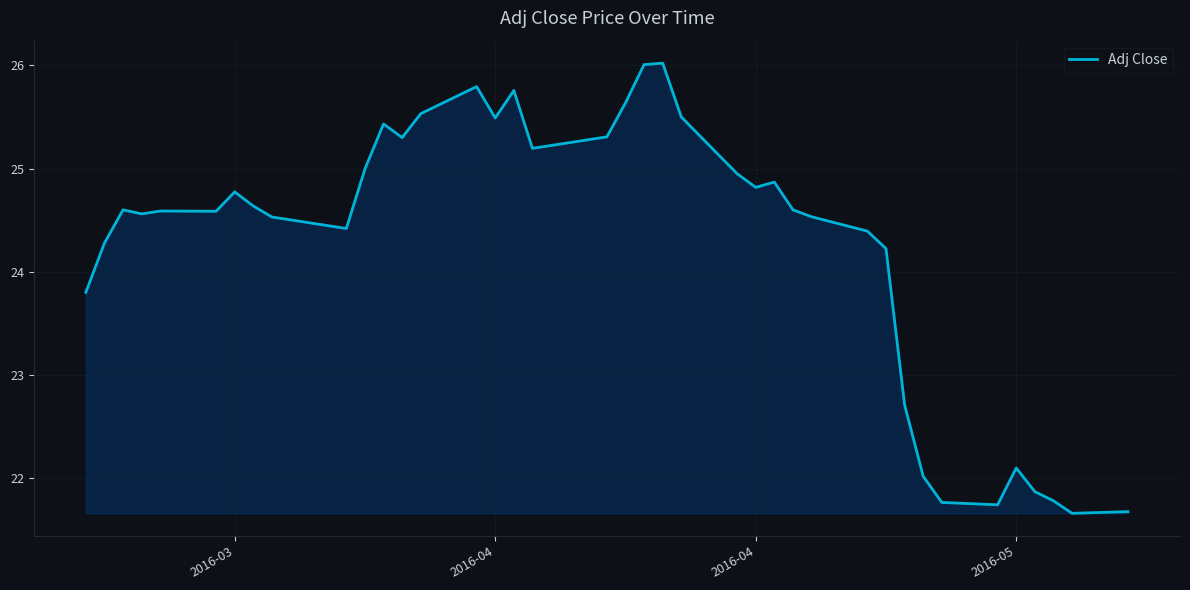

What is the difference between the maximum and minimum values?

4.4